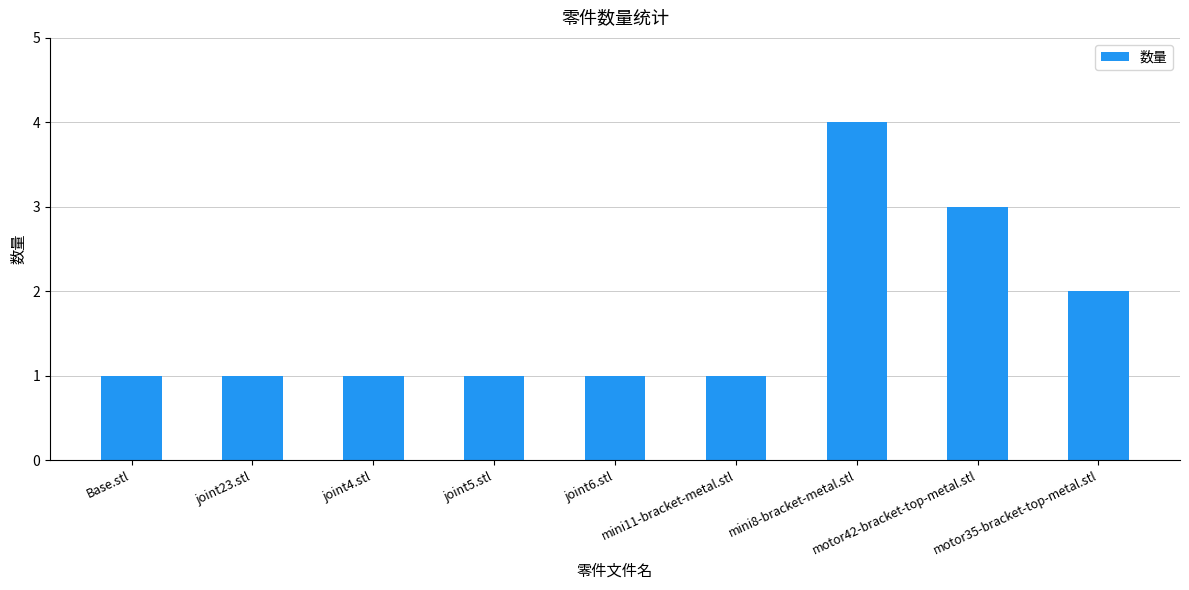

What is the approximate value at mini11-bracket-metal.stl?

1